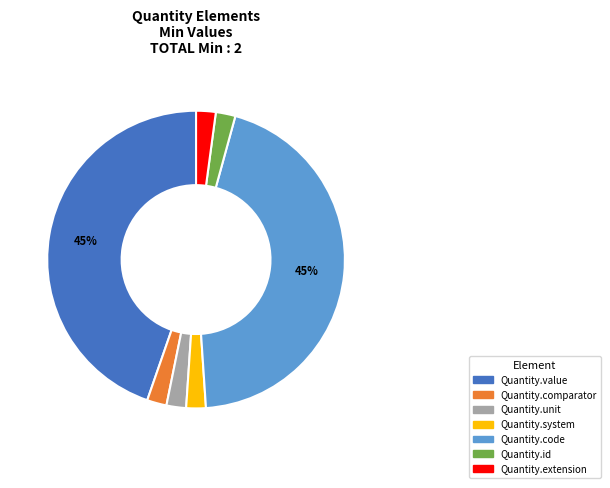

Count the number of slices in the pie.

7